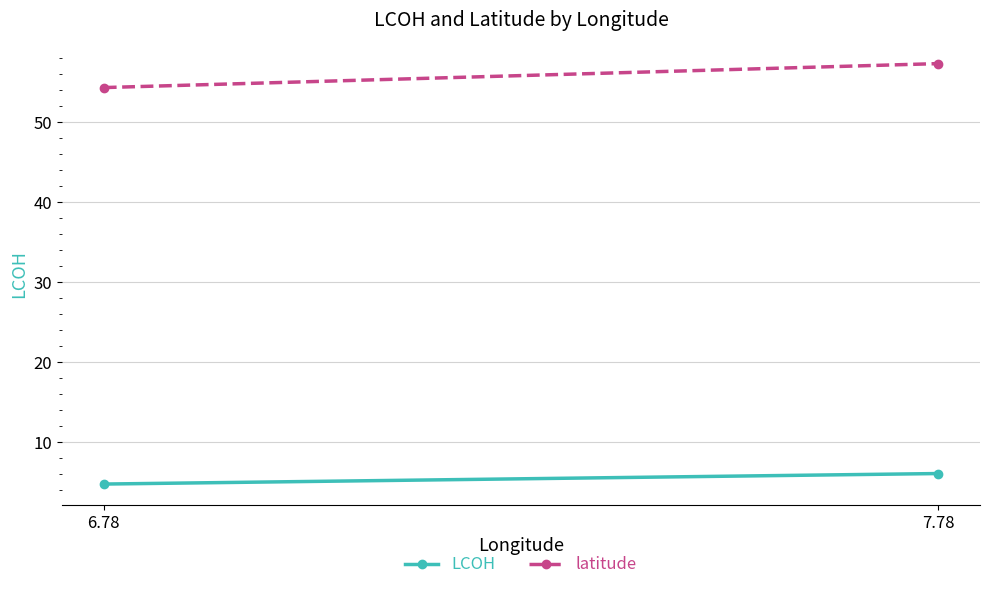

True or false: LCOH has a value of 9.9 at 7.78.

False